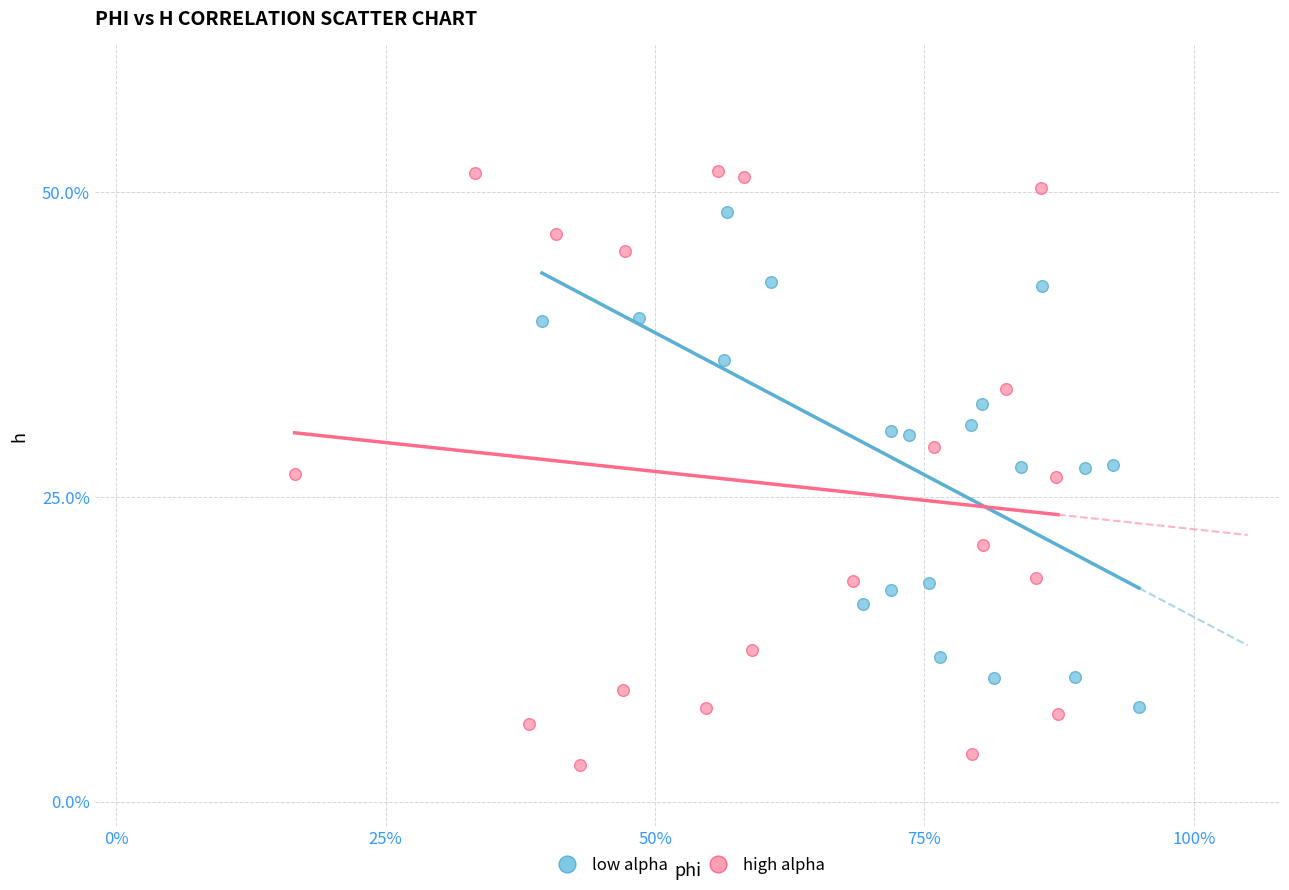

What are all the series names shown in the legend?

low alpha, high alpha